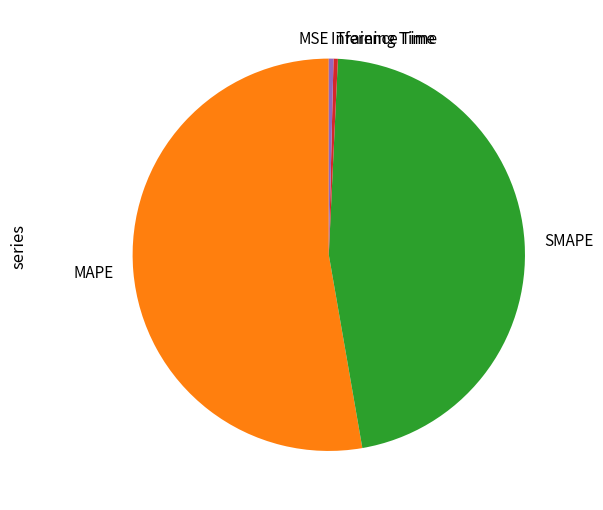

Which category has the biggest portion of the pie?

MAPE